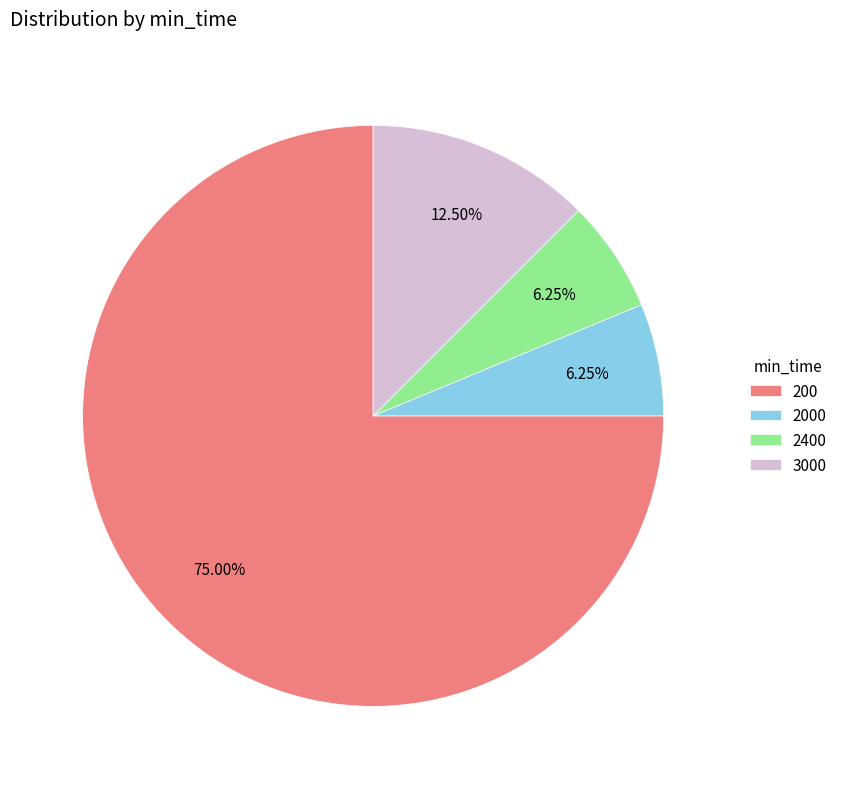

Which slice represents more than half of the pie?

200